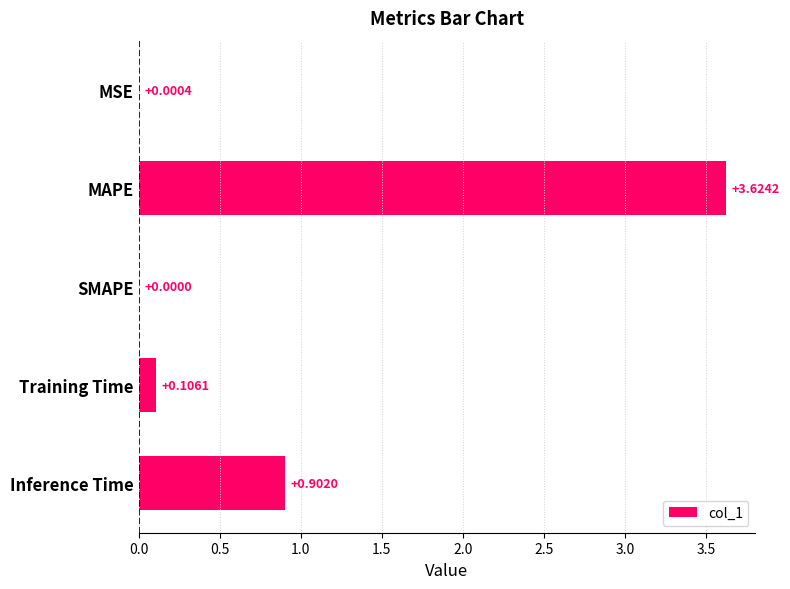

Are the bars horizontal?

Yes